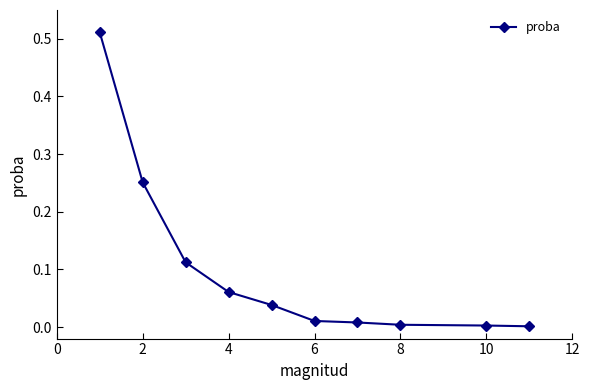

True or false: there are more than 2 points higher than both neighbors.

False